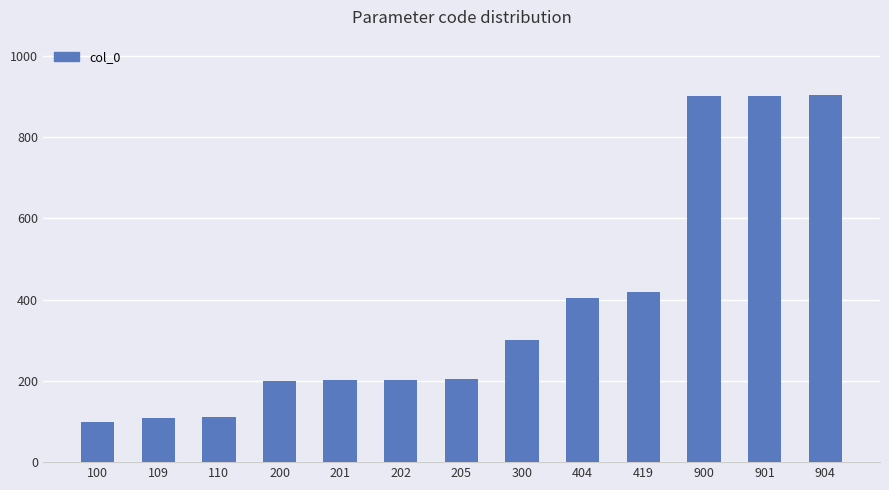

What is the difference between the maximum and minimum values?

804